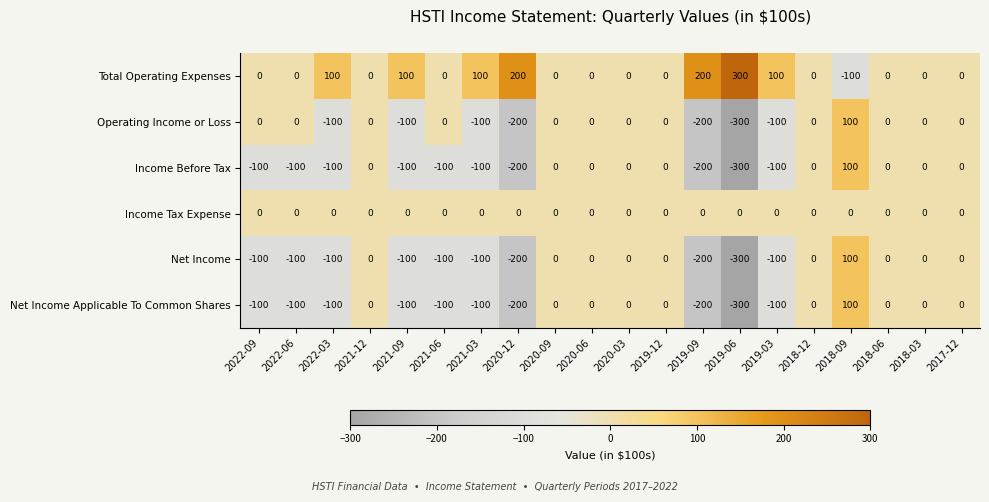

What is the smallest value displayed?

-300